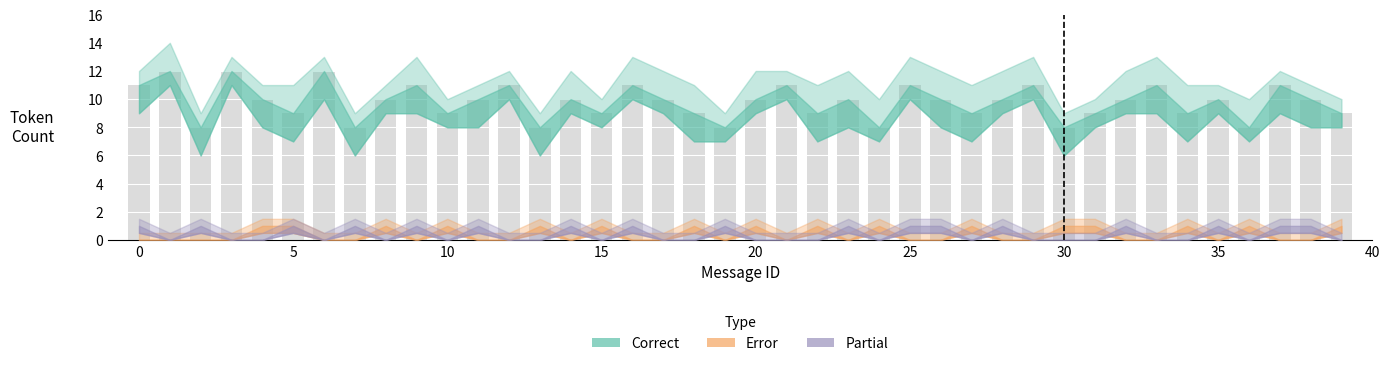

What is the difference between the second highest and second lowest values?

4